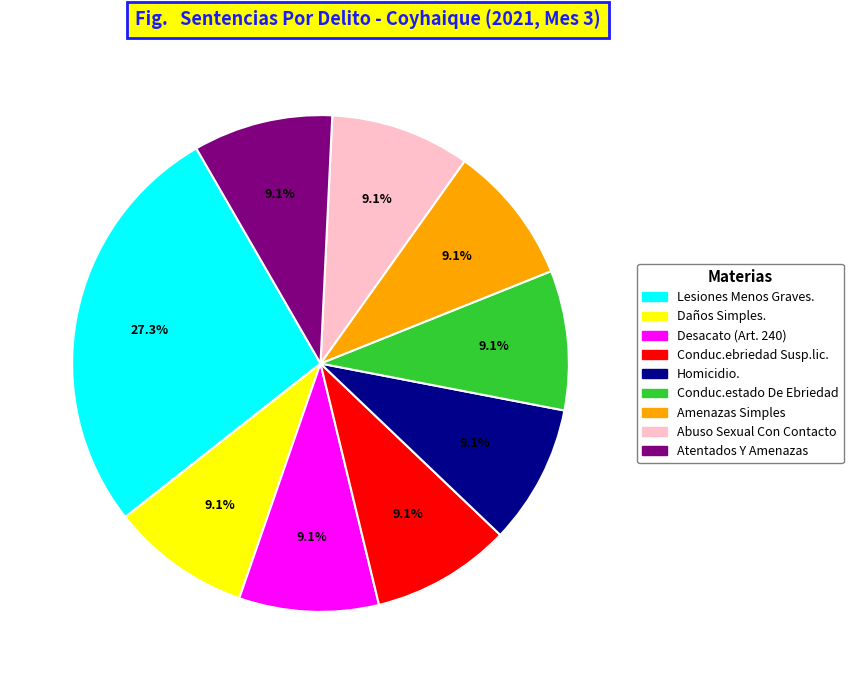

What is the ratio of the value at Daños Simples. to the value at Abuso Sexual Con Contacto?

1.0